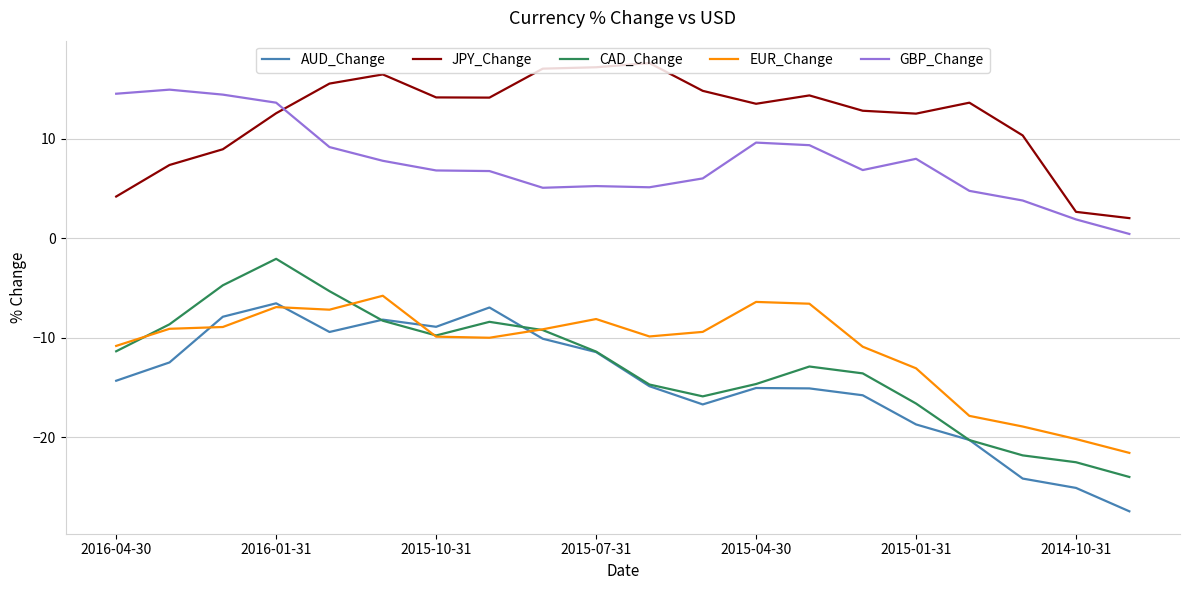

What are all the series names shown in the legend?

AUD_Change, JPY_Change, CAD_Change, EUR_Change, GBP_Change